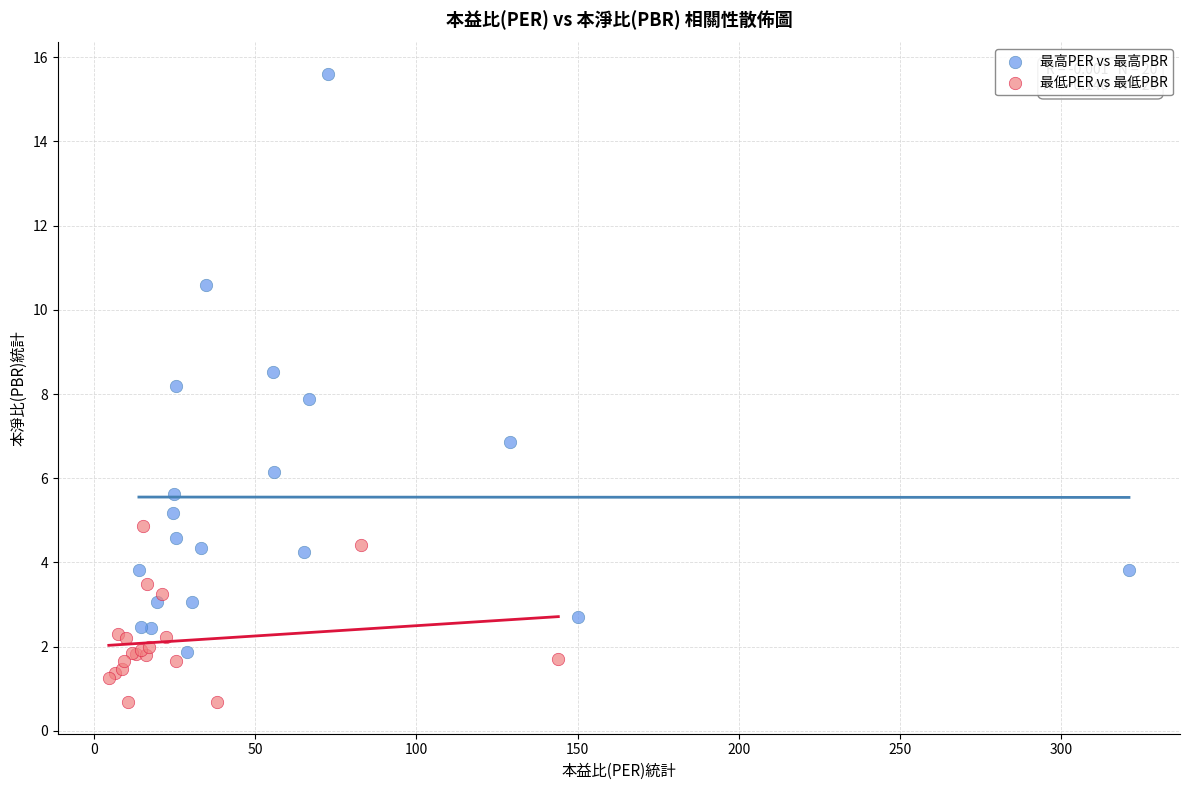

Which series has the largest Y range (max minus min)?

最高PER vs 最高PBR